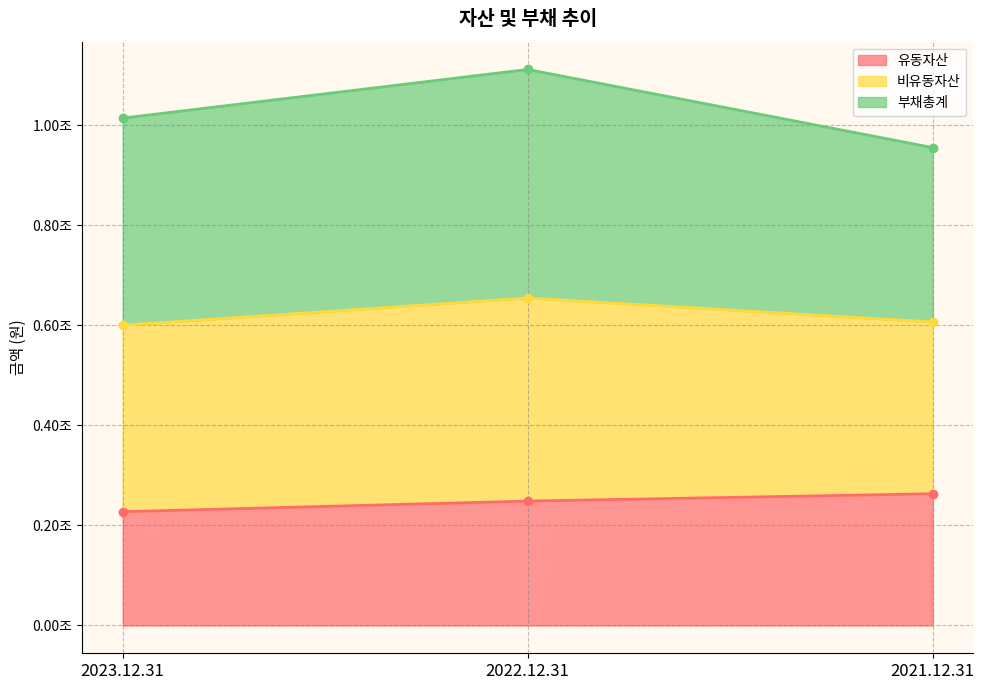

How many categories are shown in the chart?

3